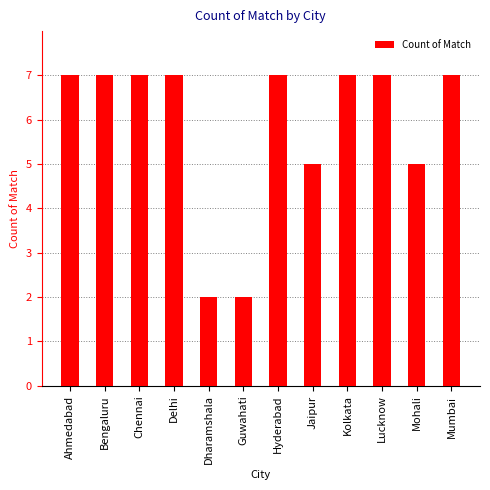

What is the ratio of the value at Dharamshala to the value at Mumbai?

0.3